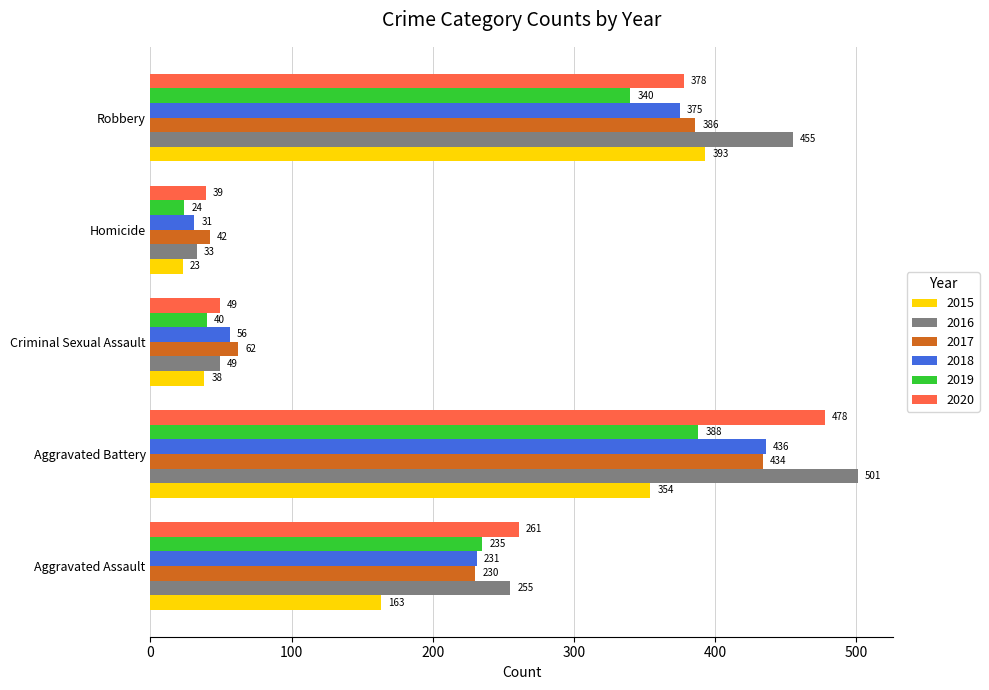

At which label does 2019 reach its peak?

Aggravated Battery